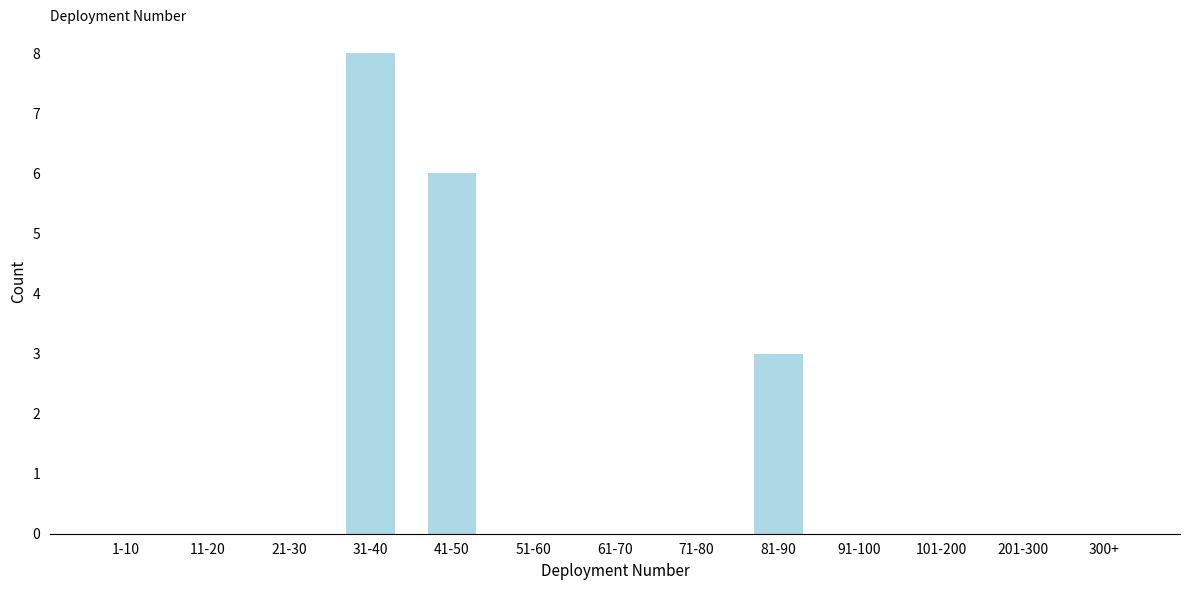

Reading left to right, list all the values displayed in this chart.

1-10=0	11-20=0	21-30=0	31-40=8	41-50=6	51-60=0	61-70=0	71-80=0	81-90=3	91-100=0	101-200=0	201-300=0	300+=0